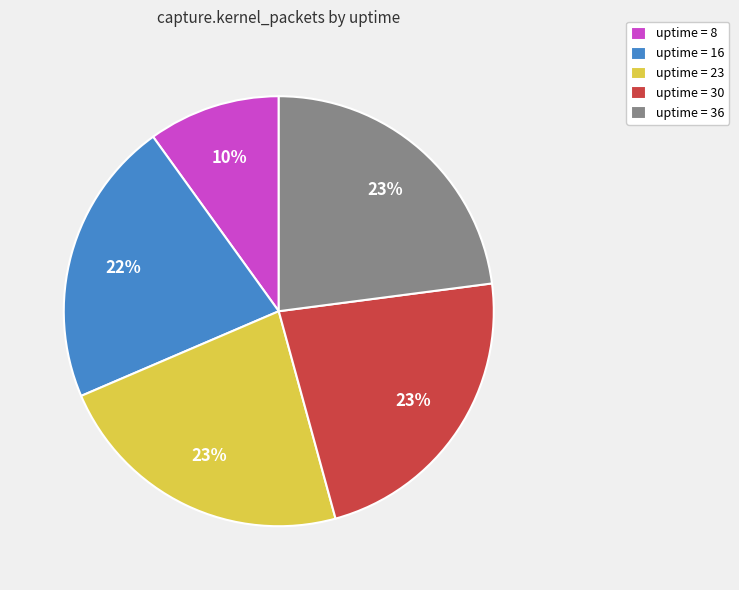

Count the number of slices in the pie.

5